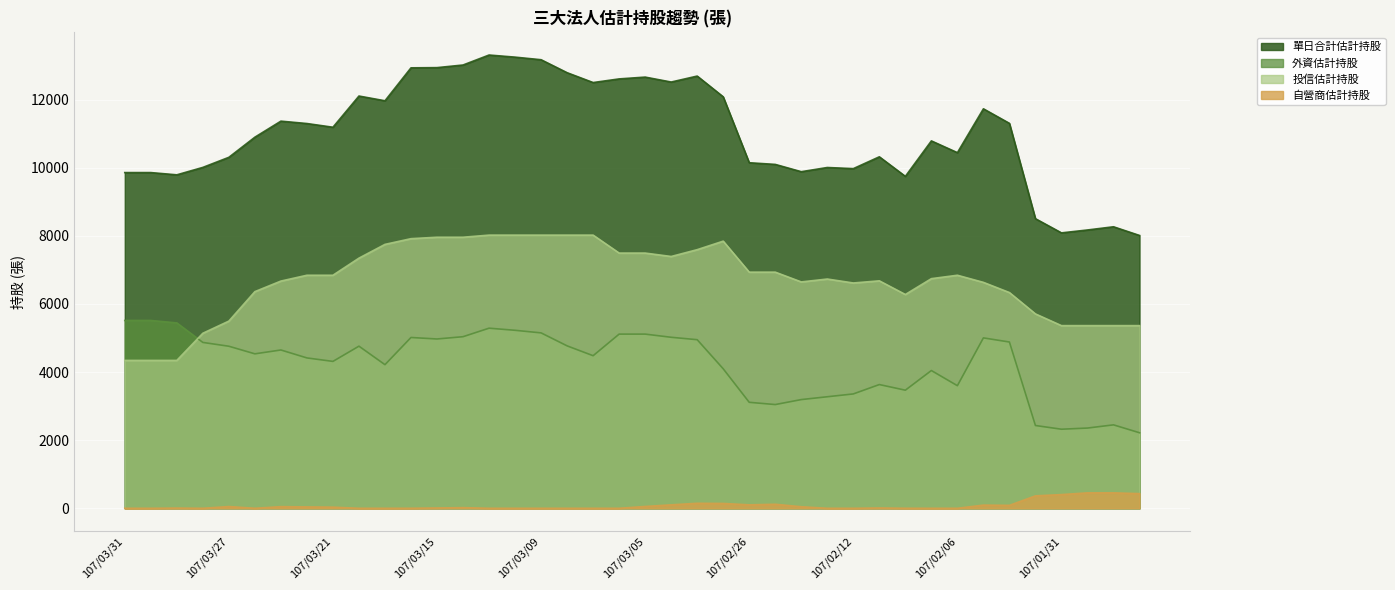

In 投信估計持股, how many points are higher than both neighbors (excluding endpoints)?

4